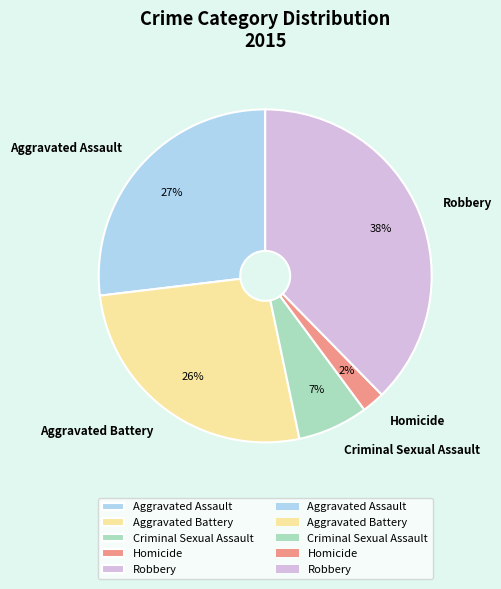

Is it true that Aggravated Assault is 27% of the pie?

True